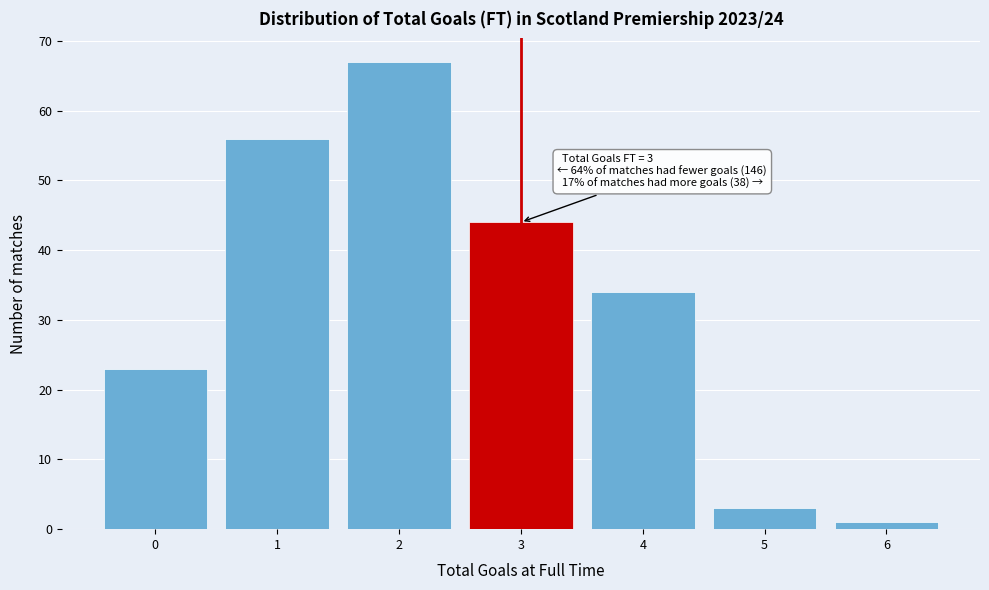

Over which range of the x-axis is the bar tallest?

1.5 to 2.5